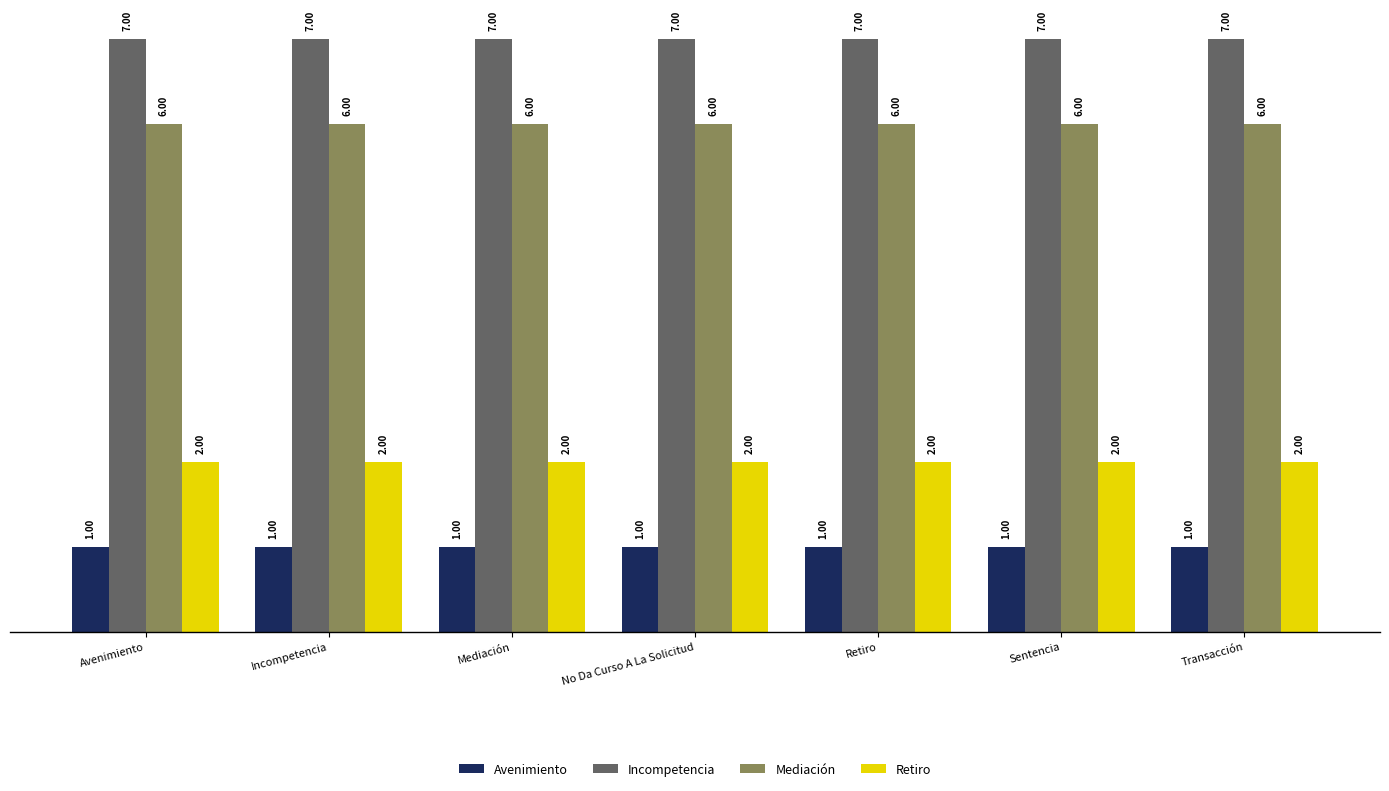

At how many categories does at least one series exceed 2?

7